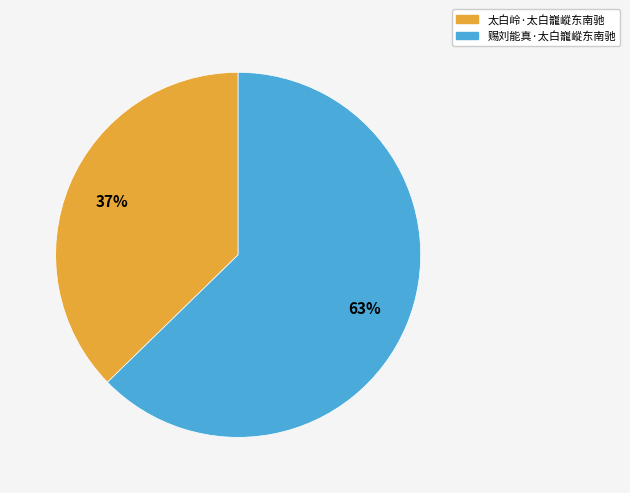

Which category accounts for the majority?

赐刘能真·太白巃嵷东南驰